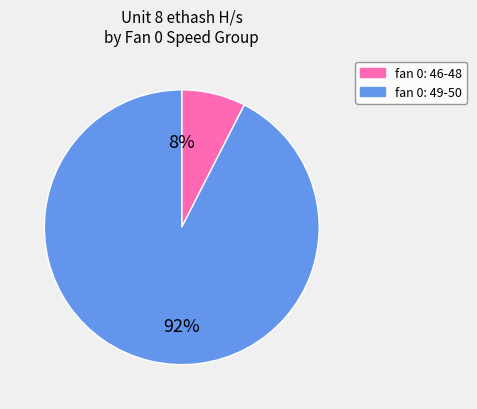

To the nearest percent, what is the average slice percentage?

50%